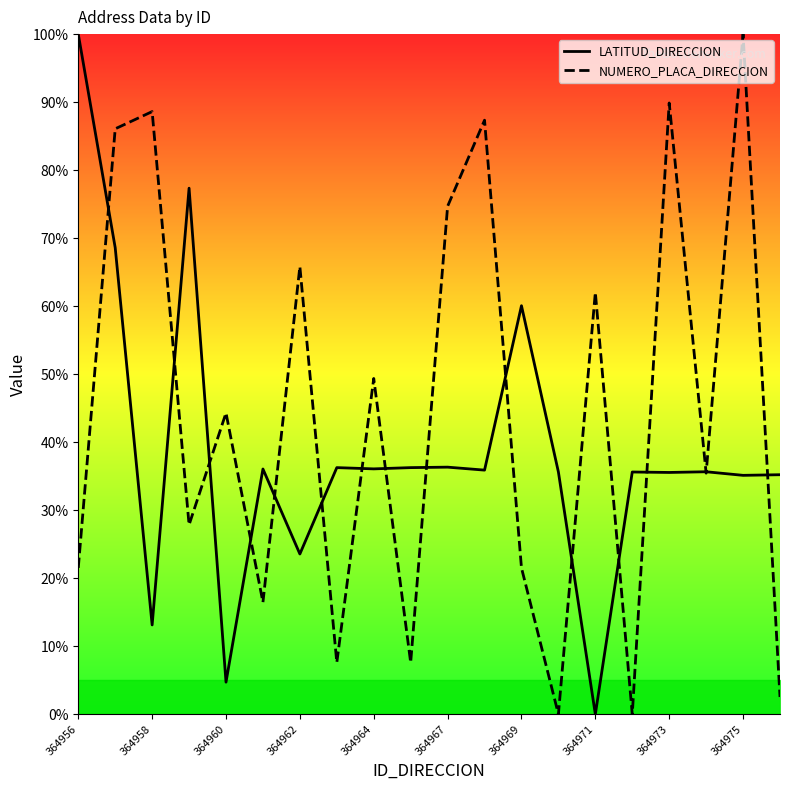

What is the difference between the second highest and minimum values in the LATITUD_DIRECCION series?

77.3